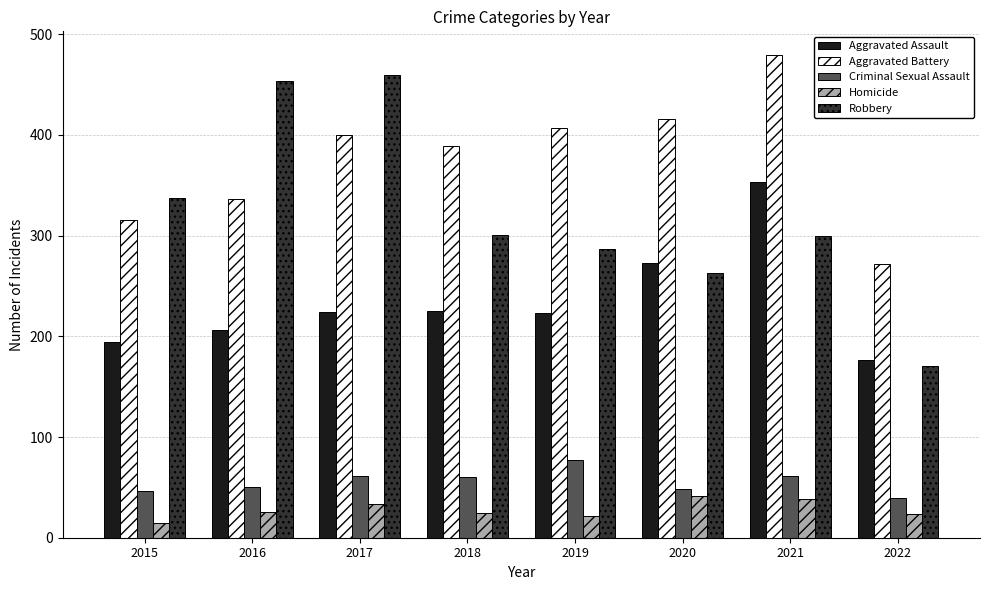

What is the value of the Aggravated Assault bar at the 4th from the left?

225